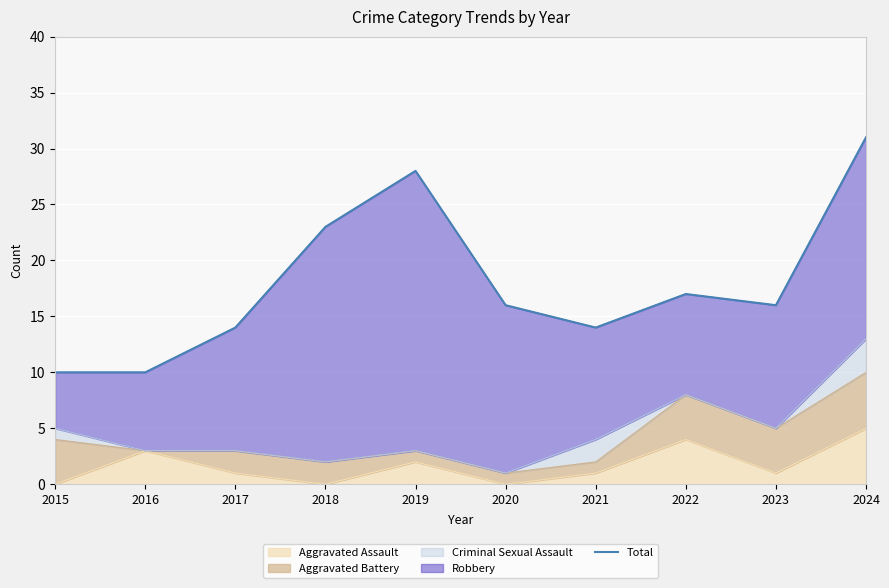

Reading left to right, list all the values displayed in this chart.

10	10	14	23	28	16	14	17	16	31